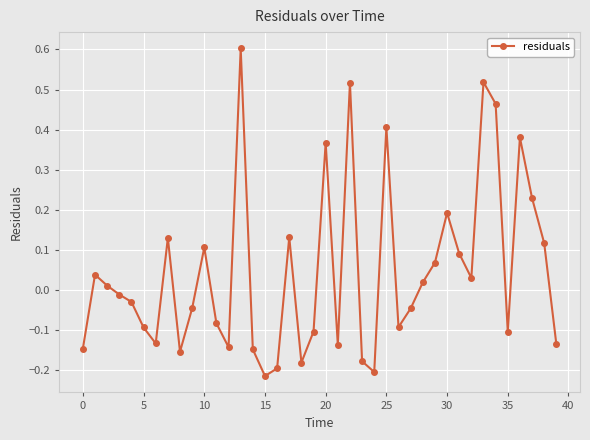

What is the greatest value displayed?

0.6